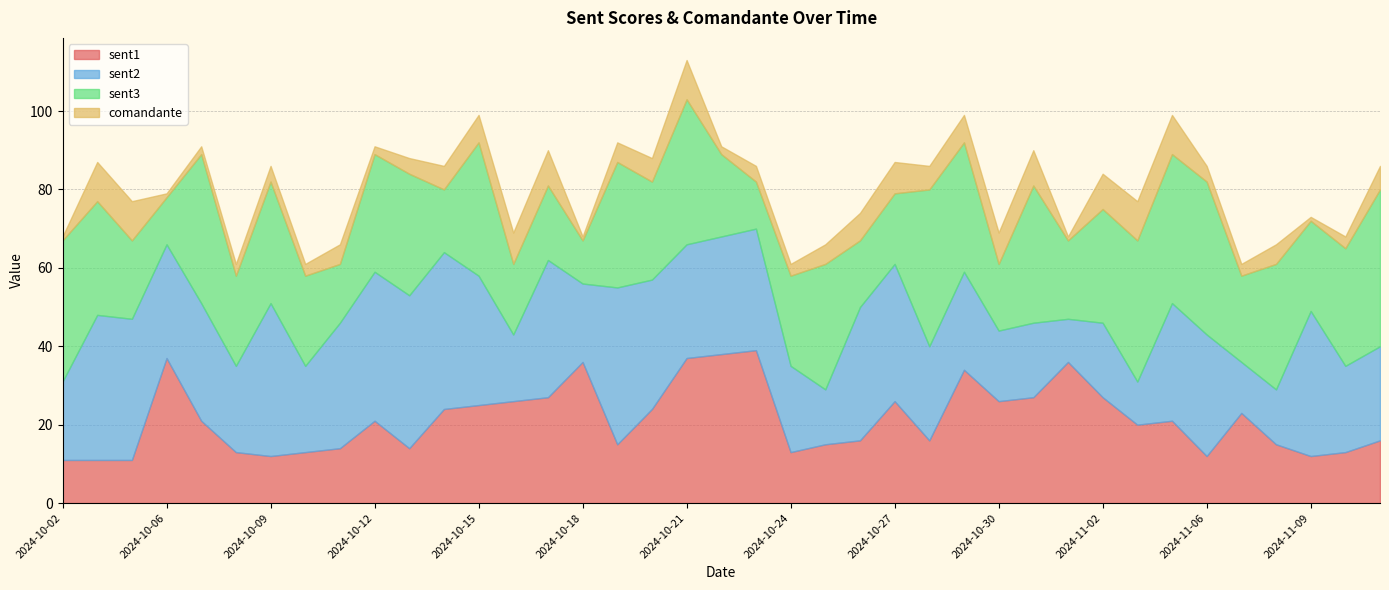

How many interior local peaks does the sent3 series have?

12